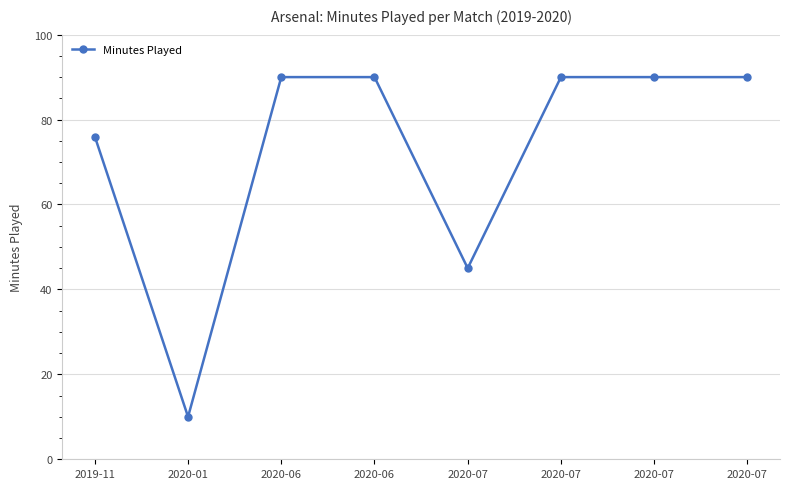

Which has a higher value, 2020-01 or 2020-07?

2020-07